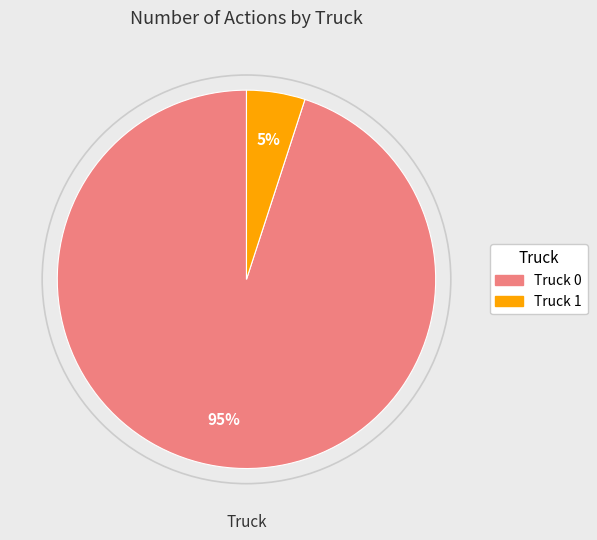

To the nearest percent, what is the combined percentage of Truck 1 and Truck 0?

100%